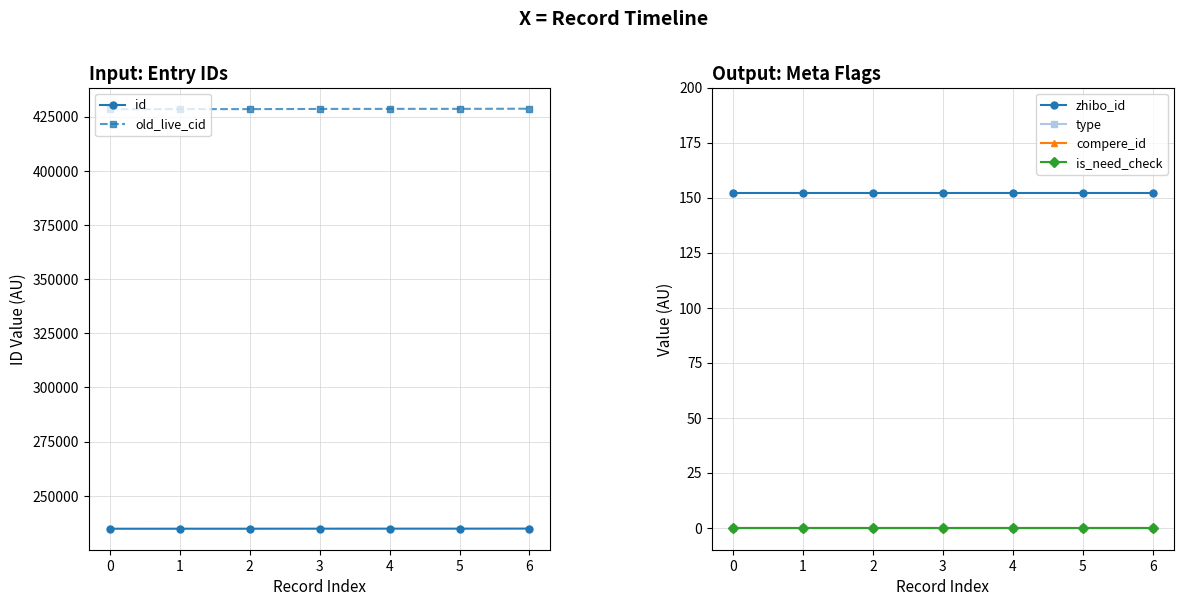

What is the maximum value for zhibo_id?

152